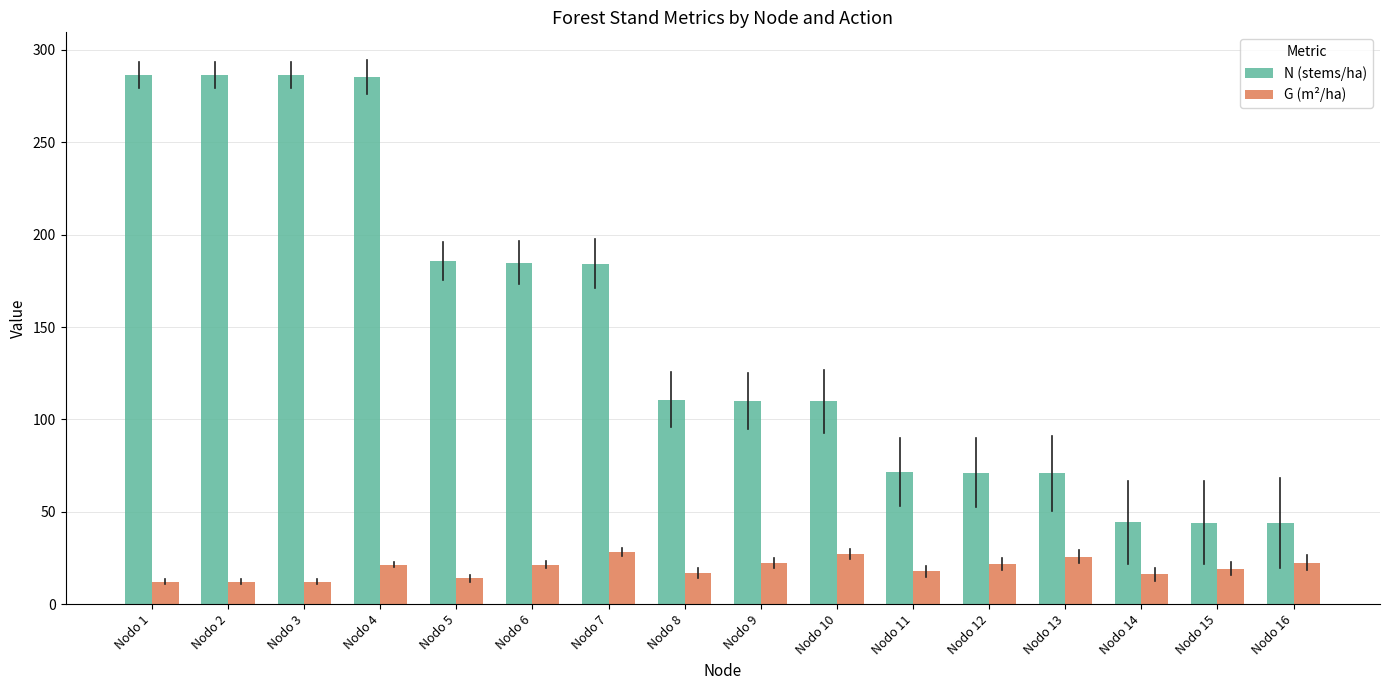

The value of N (stems/ha) at Nodo 1 is 475.9. True or false?

False